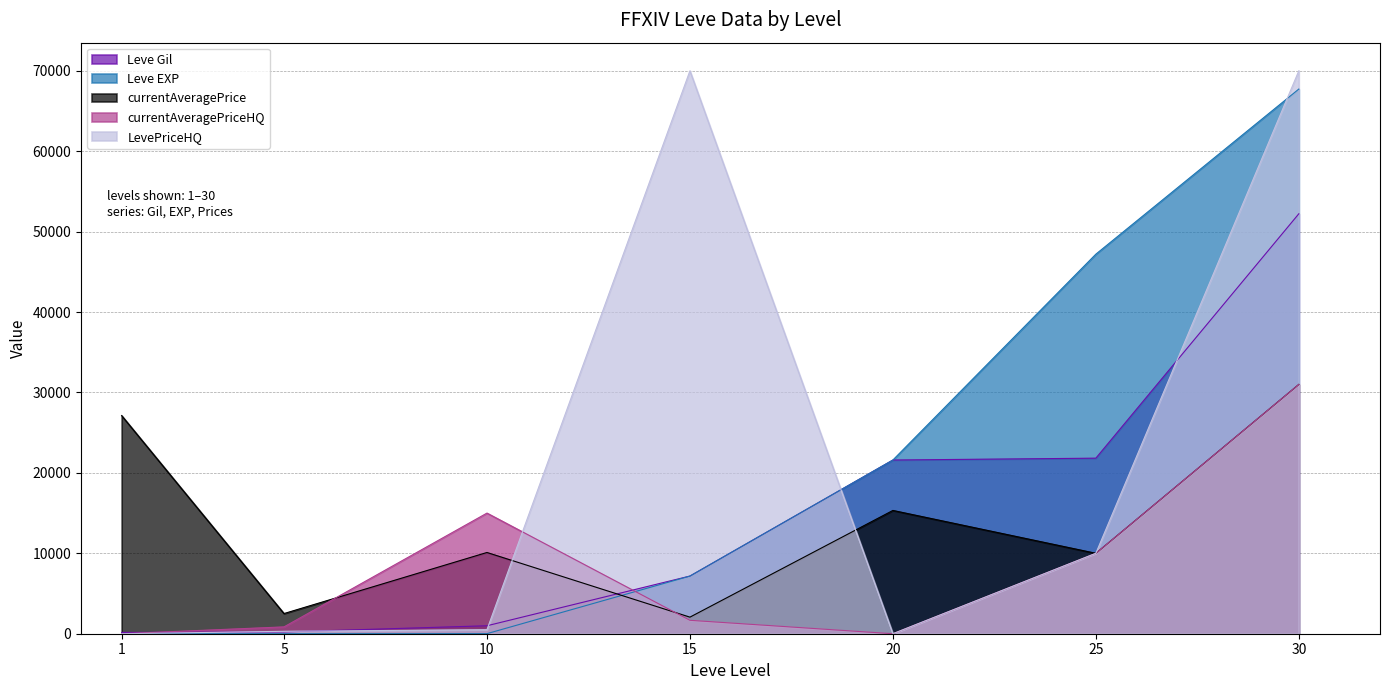

Between 10 and 30, which series saw the biggest shift?

LevePriceHQ